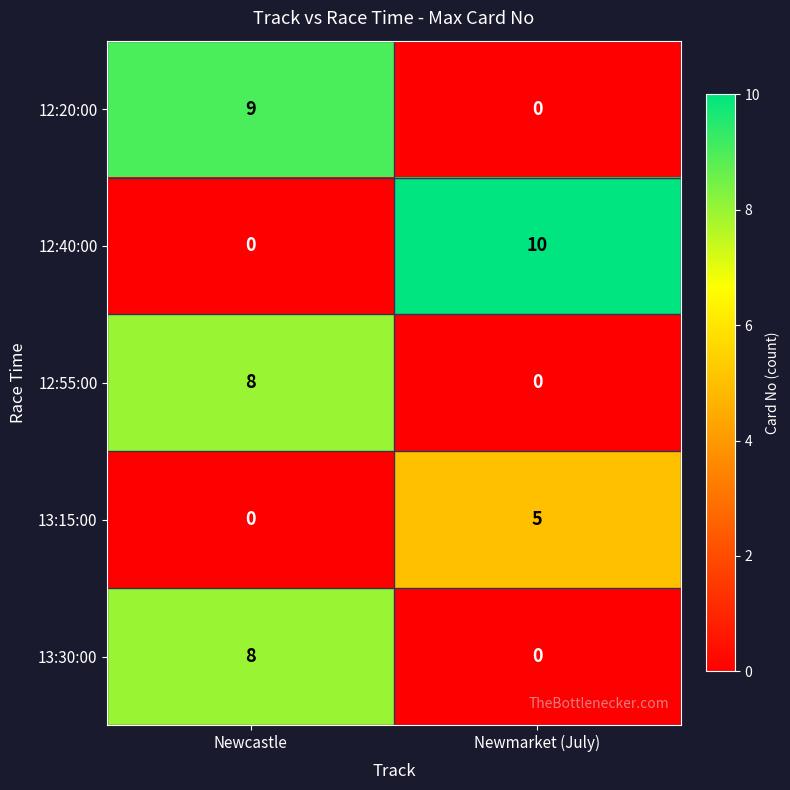

What is the maximum value for 12:20:00?

9